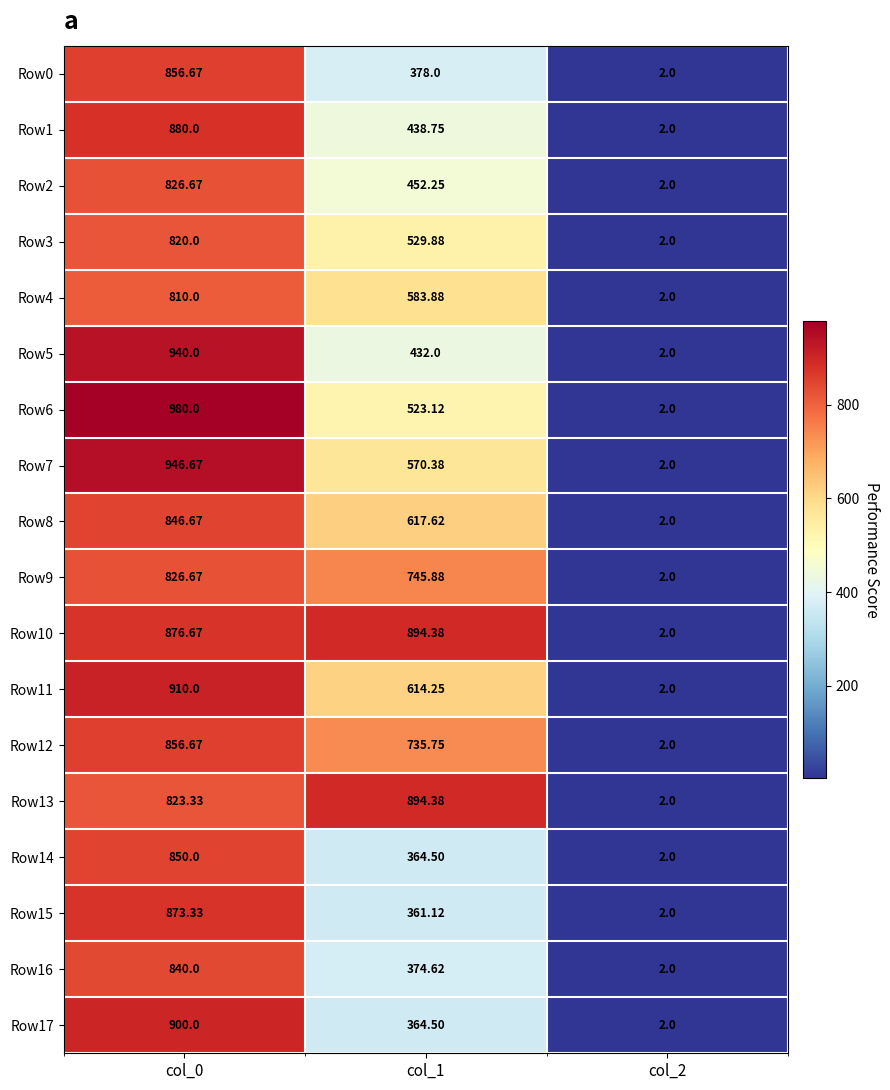

What is the total value across all series at col_2?

36.0